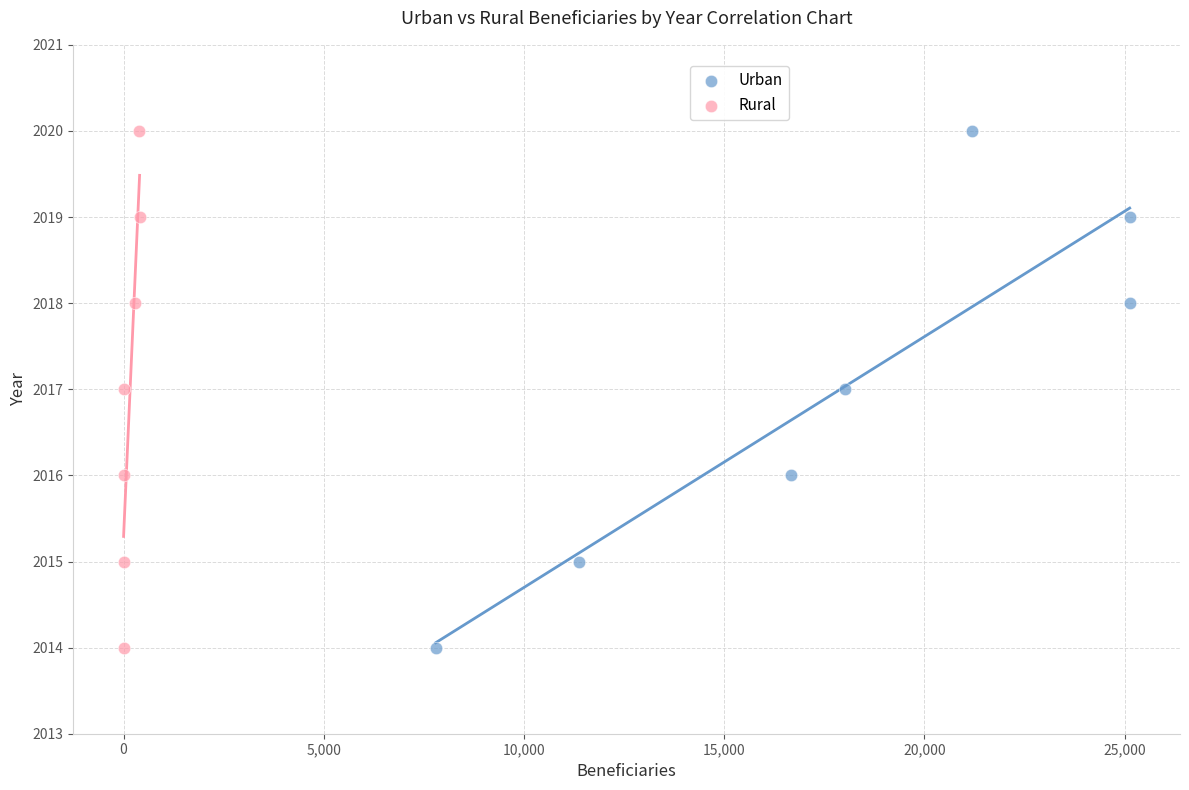

What are all the series names shown in the legend?

Urban, Rural